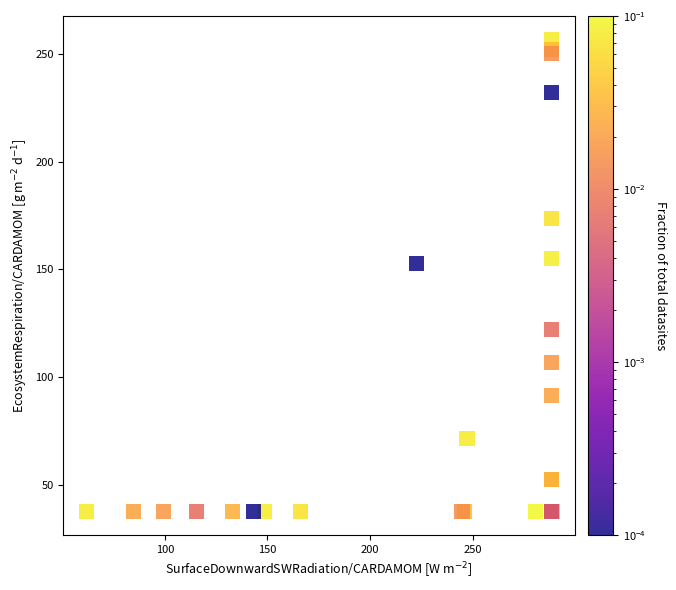

What Y value in the scatter plot is closest to 147?

152.6